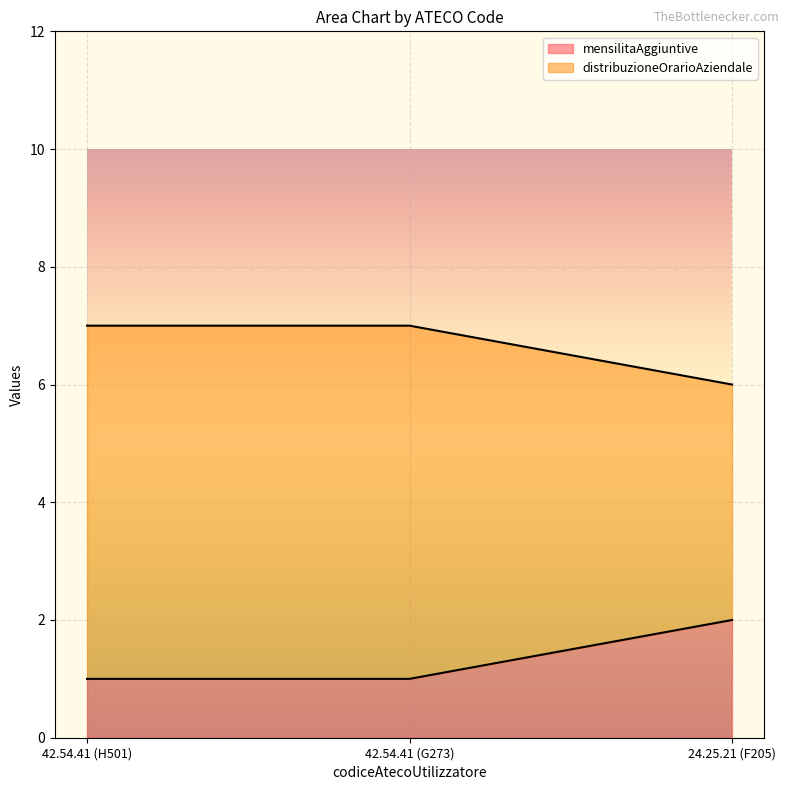

What is the maximum value shown in the chart?

7